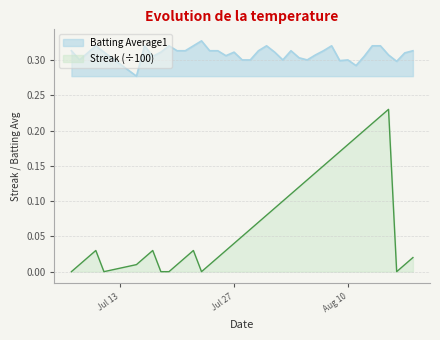

Which series has the largest range (max minus min)?

Streak (÷100)